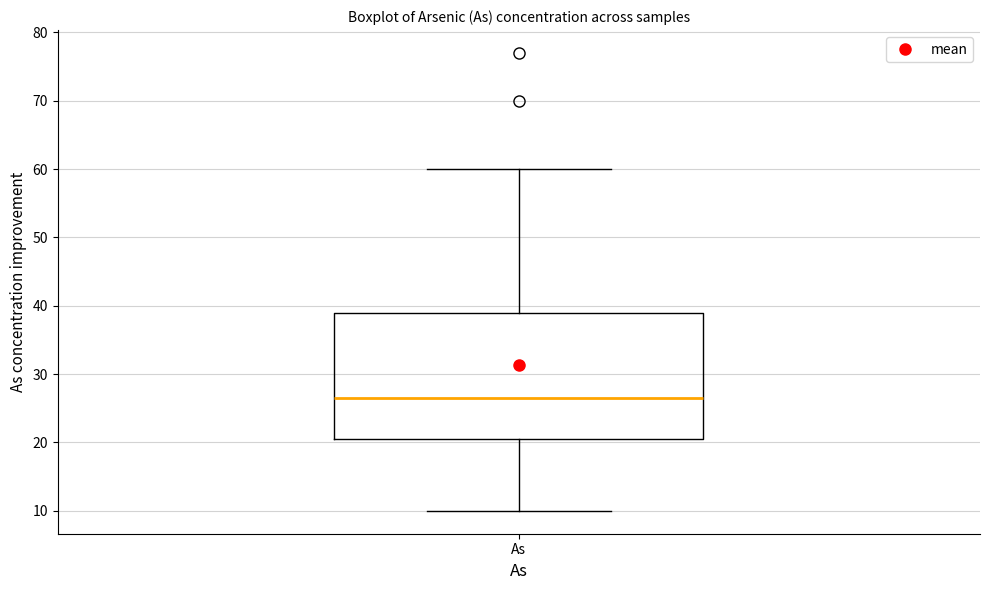

Read this box plot against the y-axis: the position of the median line, the range covered by the box, and the ends of both whiskers. The values are not printed on the chart, so give them approximately, as read against the axis.

median 27, box 21 to 39, whiskers 10 to 60